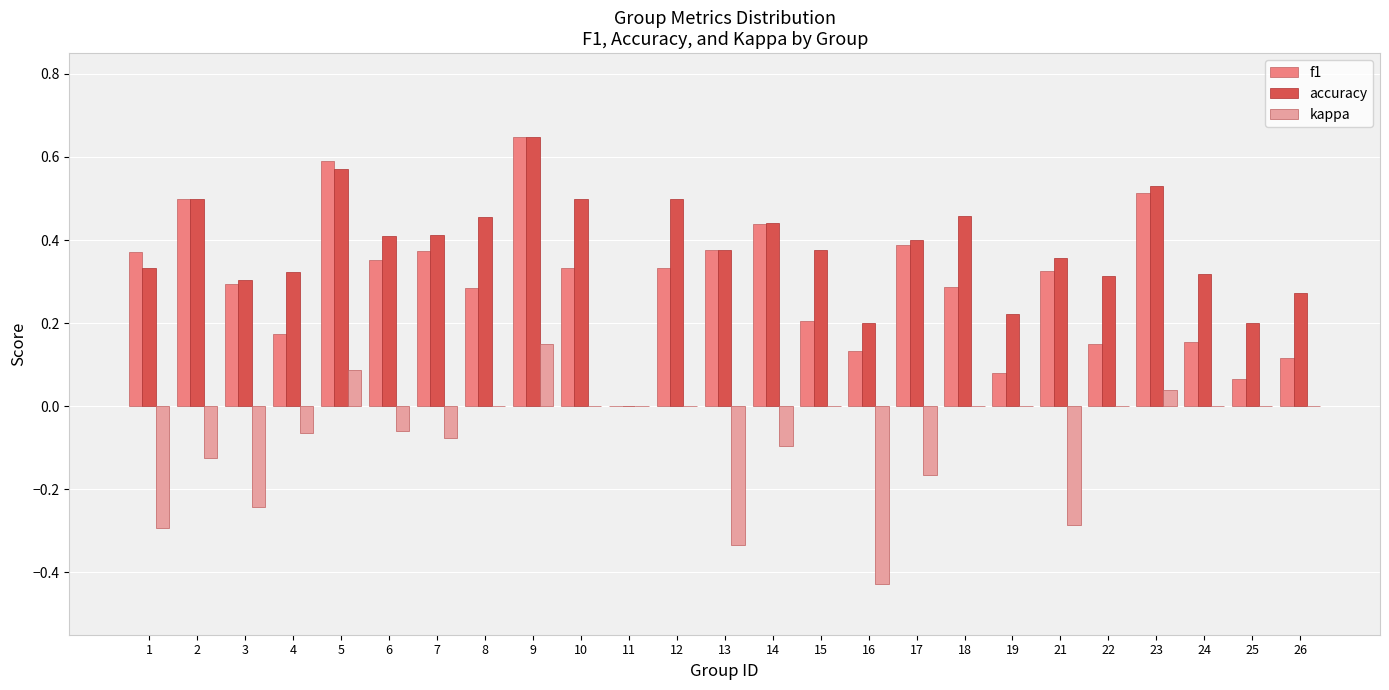

Which series changed the most between 5 and 12?

f1